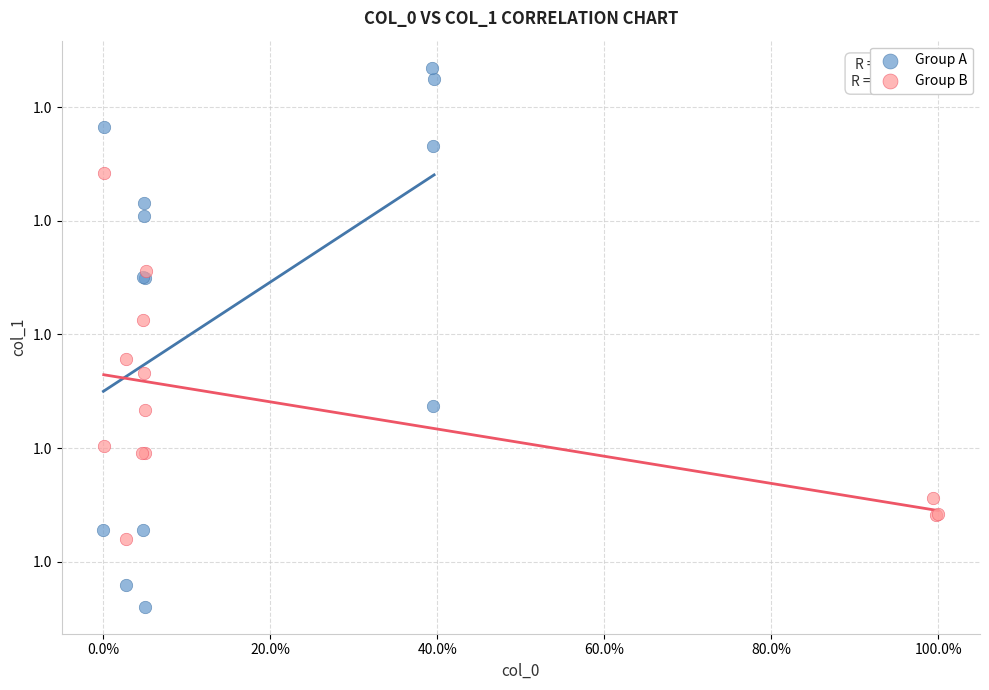

What are all the series names shown in the legend?

Group A, Group B